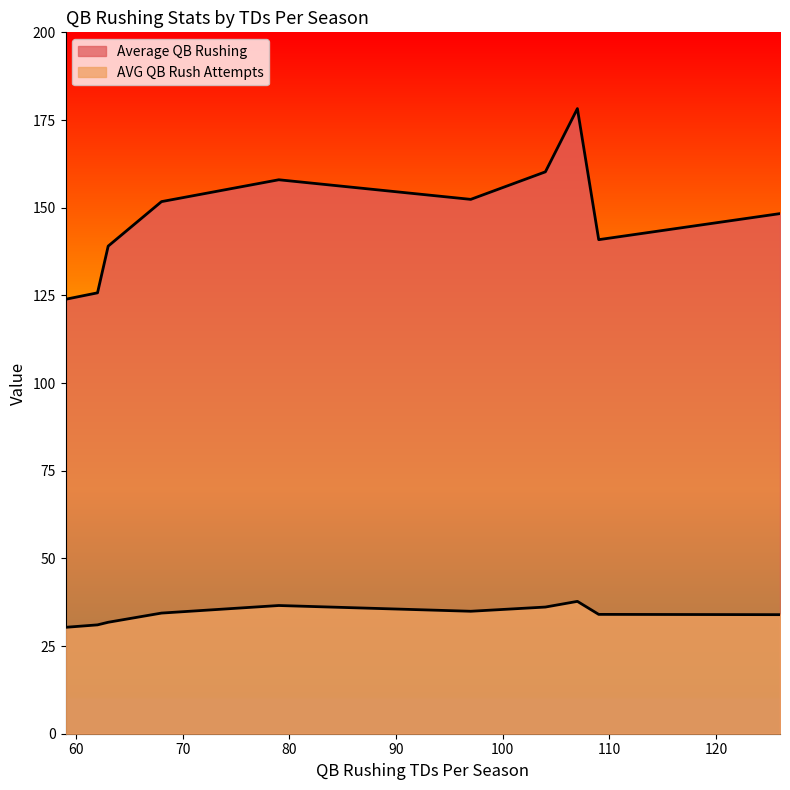

Which series has the widest spread of values?

Average QB Rushing